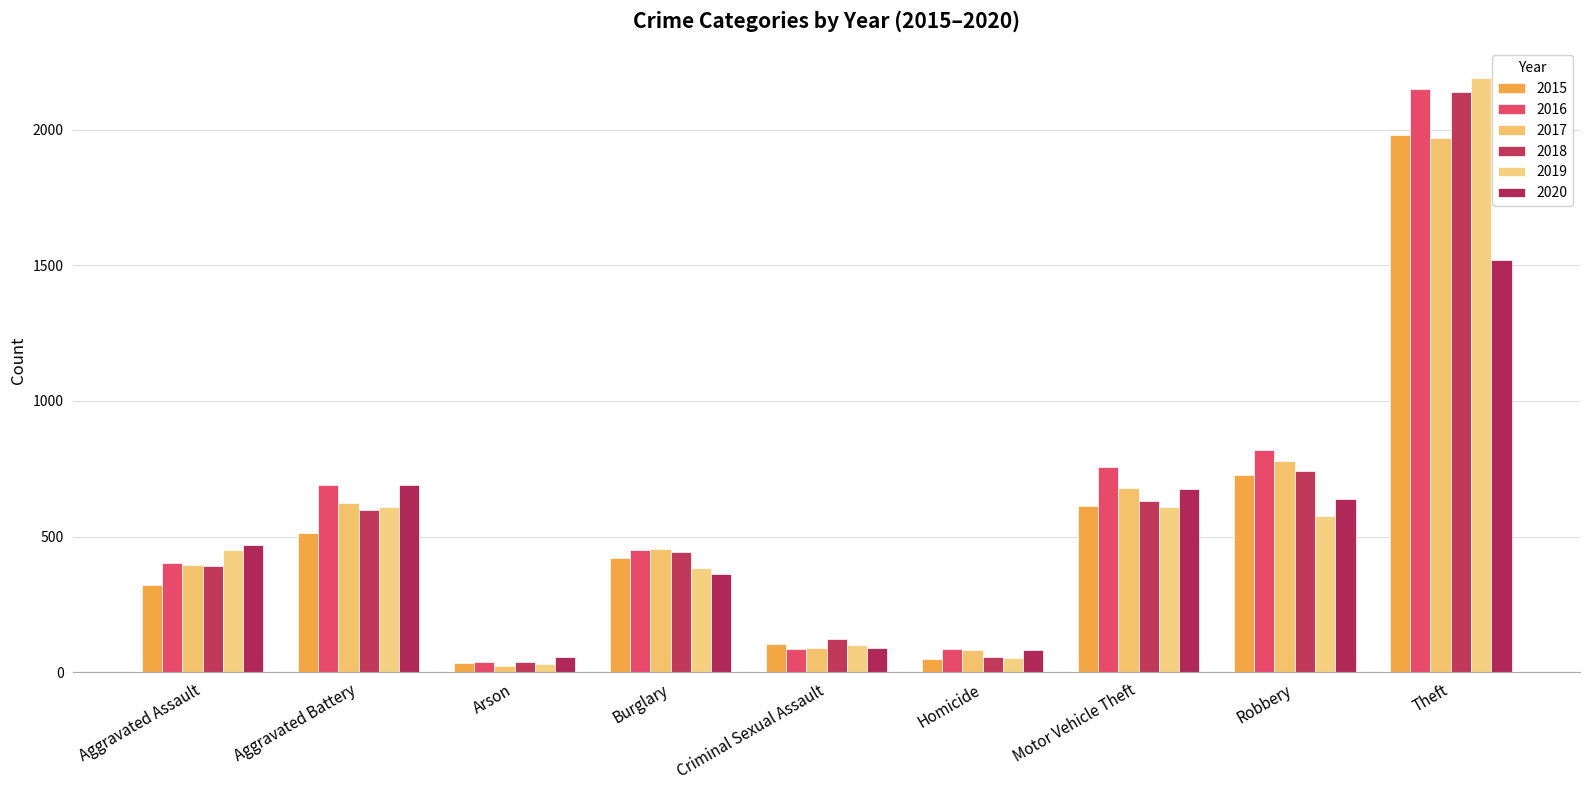

What is the spread (max minus min) of values at Aggravated Battery?

176